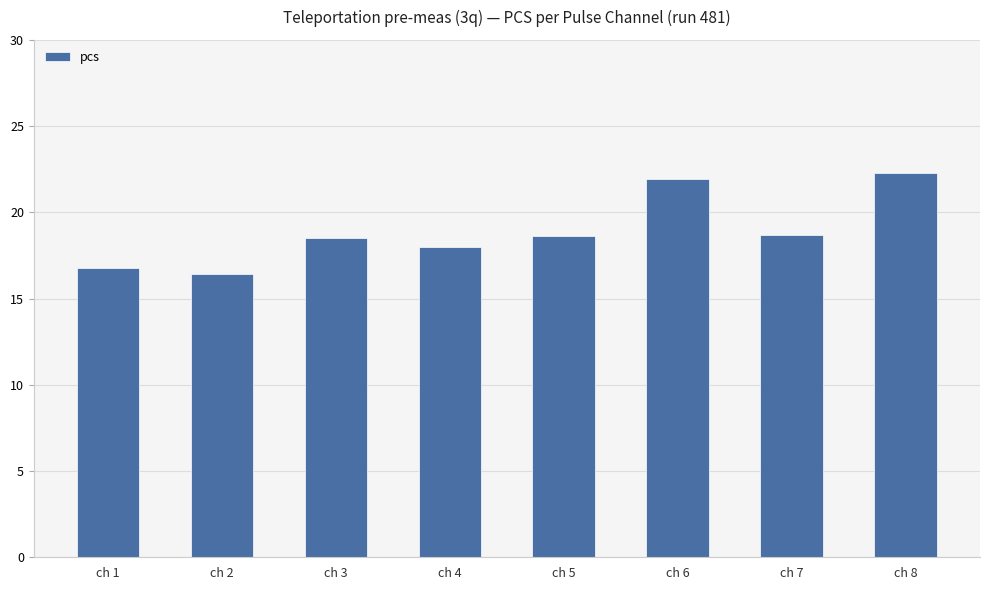

What is the value of the 6th bar from the left?

21.9